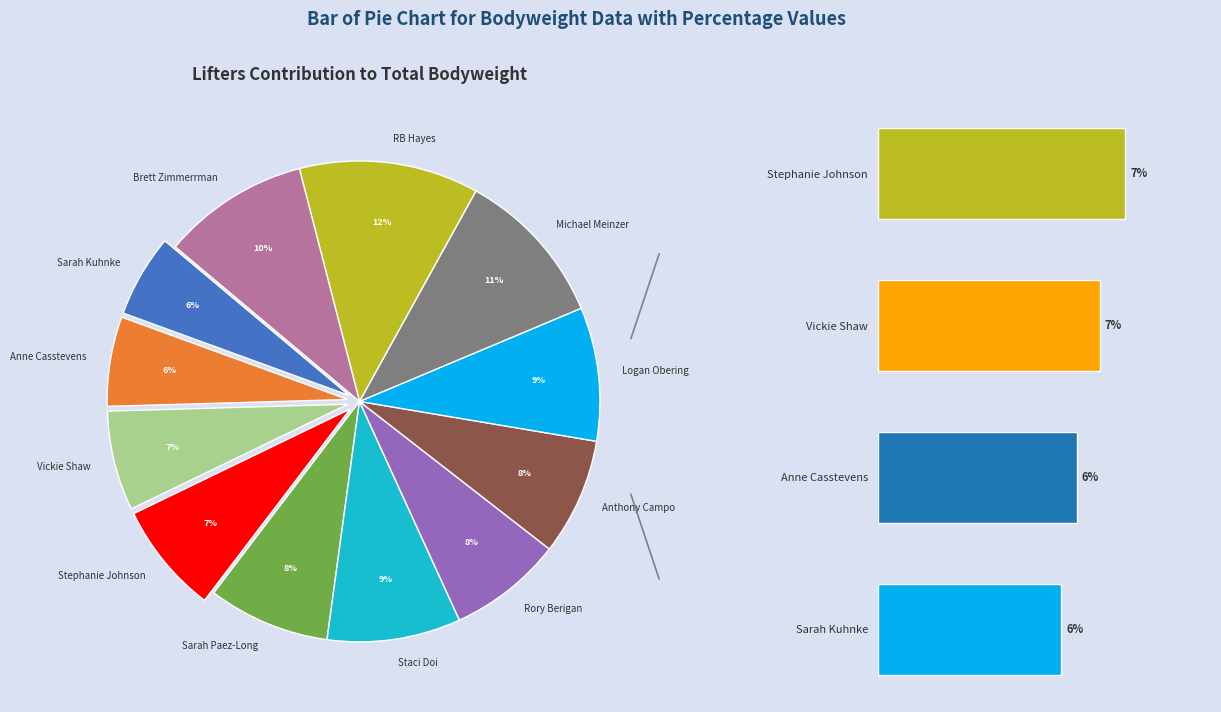

Is Sarah Kuhnke the majority of the pie?

No